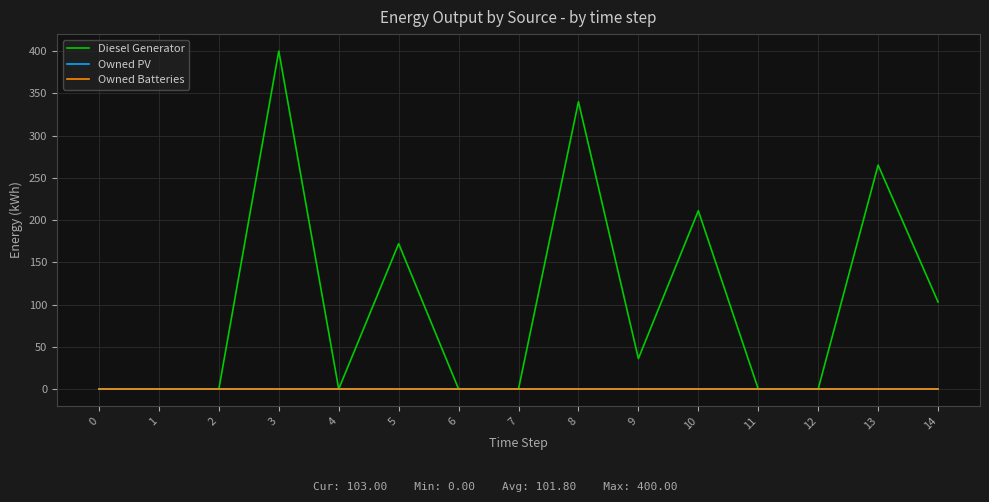

Rank the series by their maximum value, from highest to lowest.

Diesel Generator, Owned PV, Owned Batteries